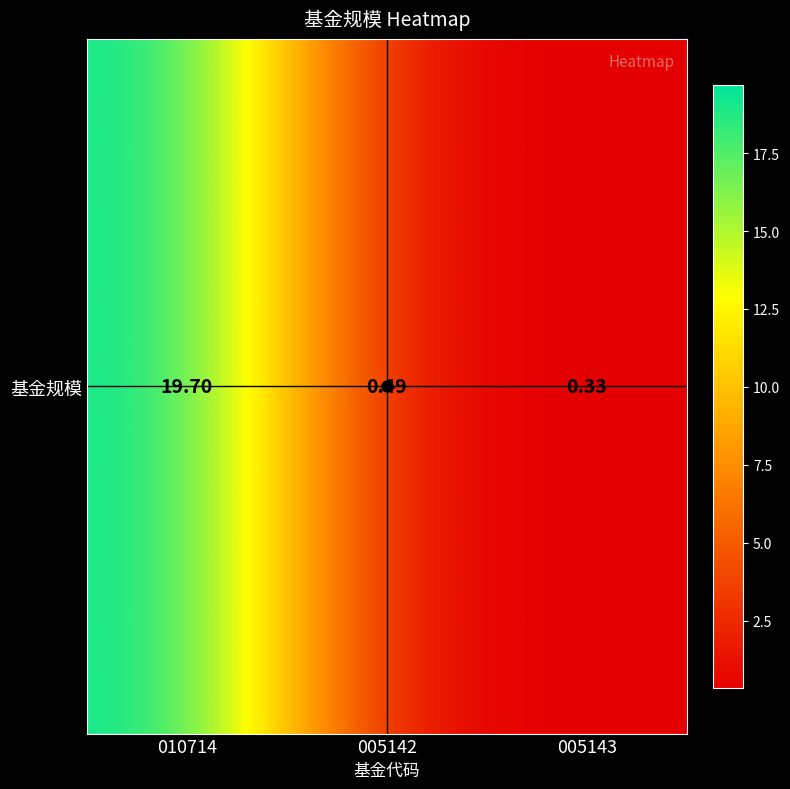

Reading left to right, transcribe all the data shown in this chart.

19.7	0.5	0.3